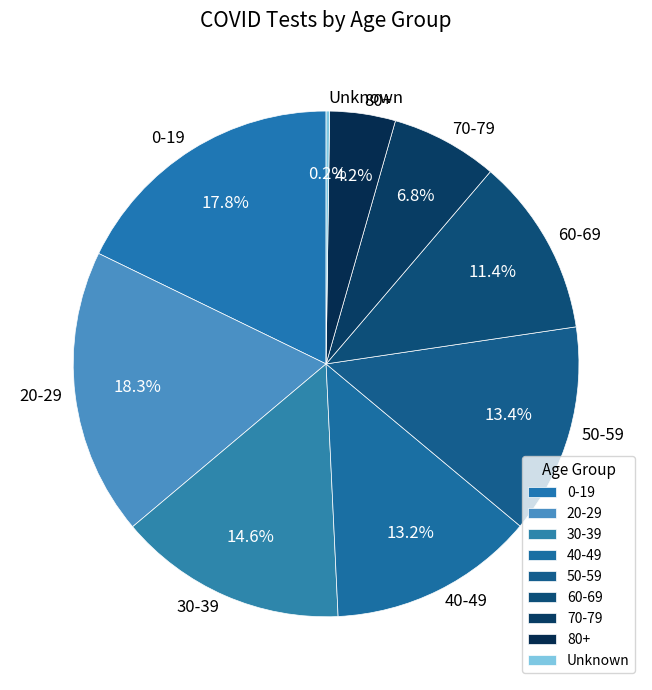

What percentage do 0-19 and 30-39 together represent?

32.4%